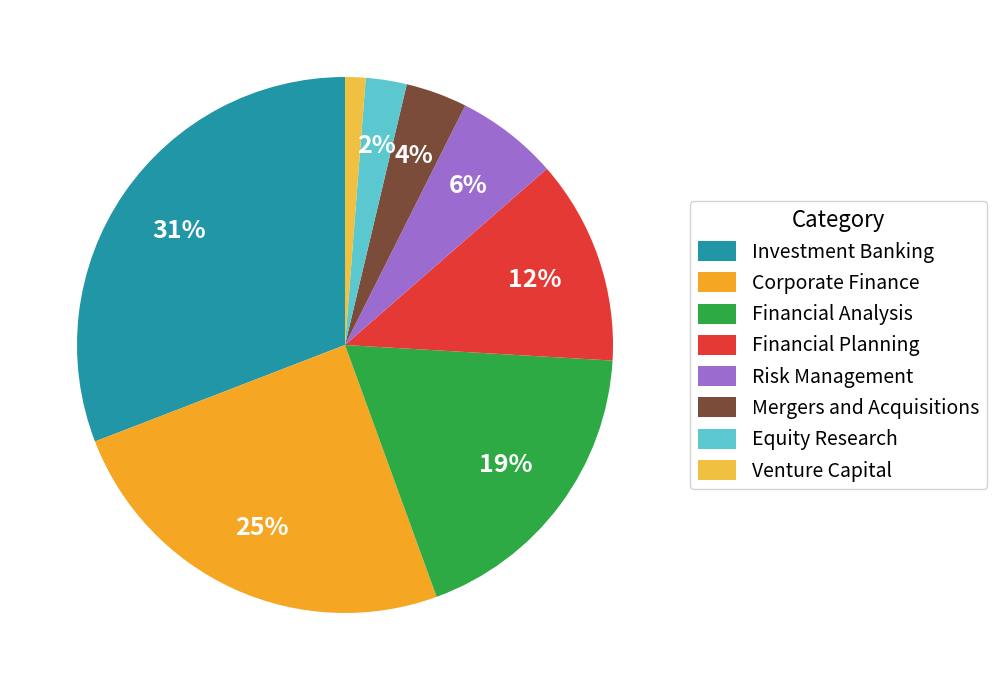

Does Investment Banking represent more than half of the total?

No